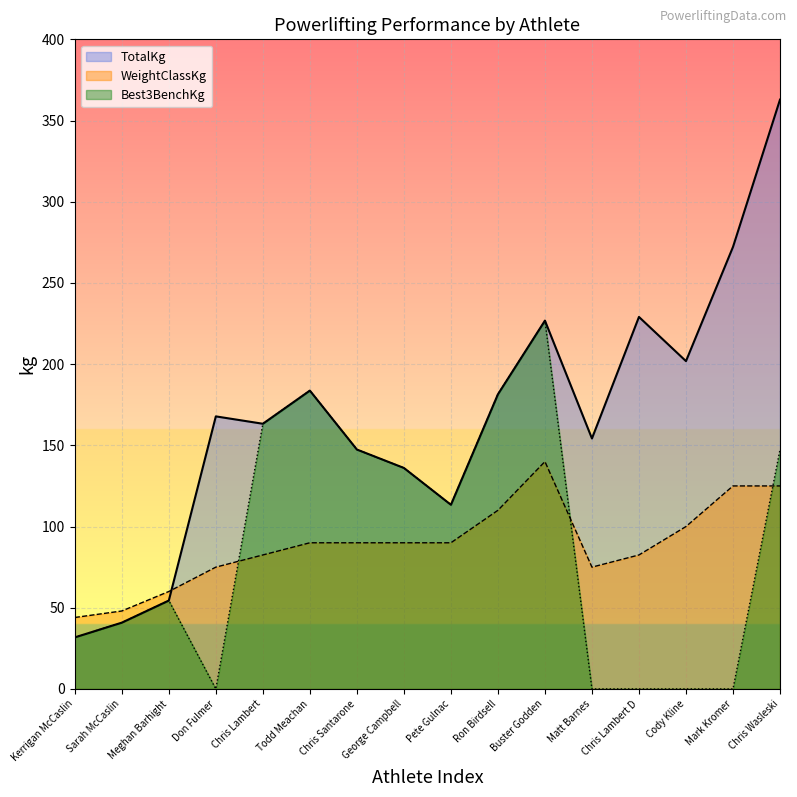

How many series are shown in this chart?

3